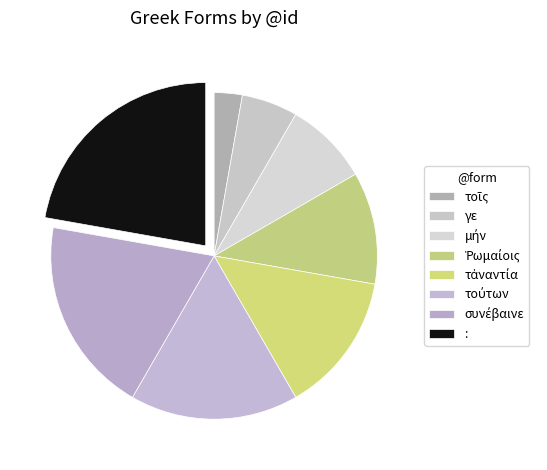

How much of the chart is everything except μήν?

91.7%